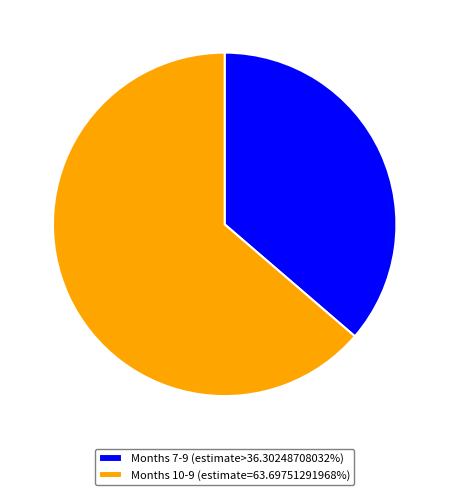

Approximately how many times larger is the value at Months 10-9 (estimate=63.69751291968%) compared to Months 7-9 (estimate>36.30248708032%)?

1.8